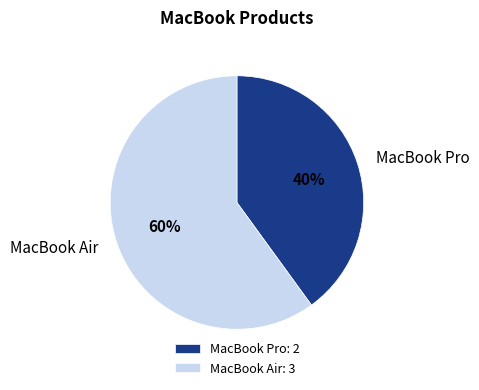

Is there a majority slice in this chart?

Yes